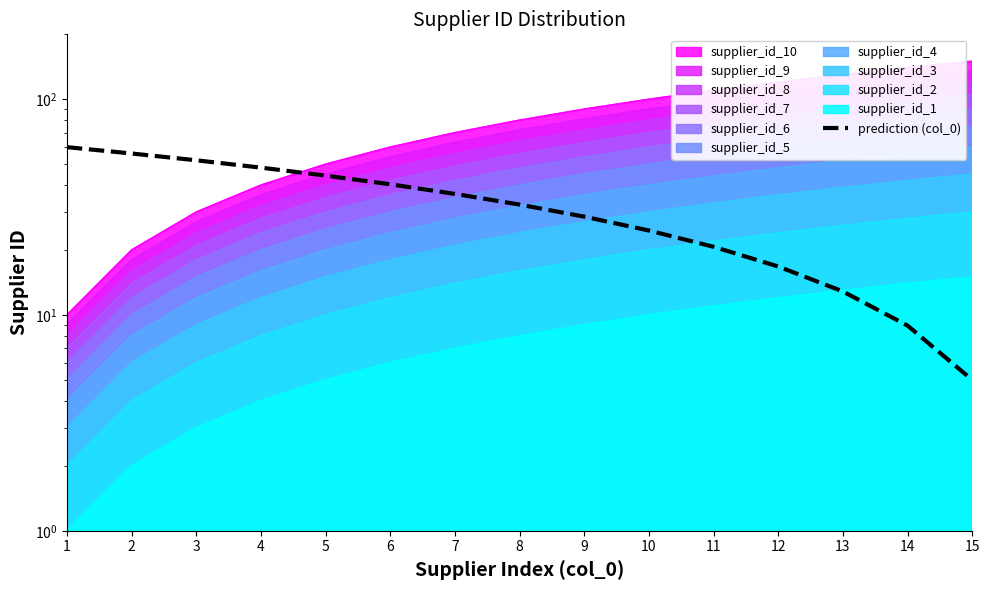

Which category has the lowest value across all series?

15